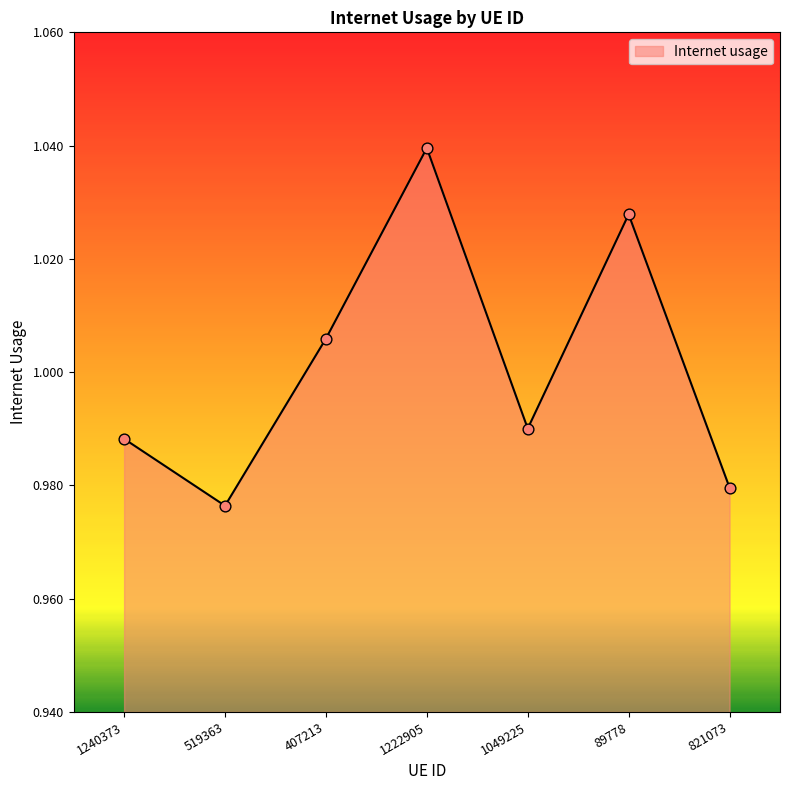

Between 407213 and 821073, which is larger?

407213